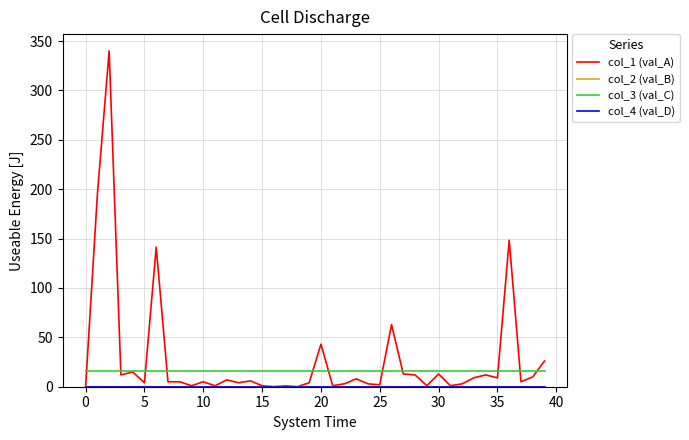

Which series has the widest spread of values?

col_1 (val_A)